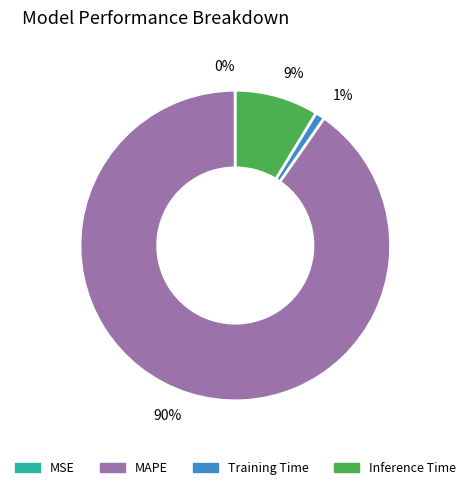

True or false: MAPE accounts for 90% of the total.

True